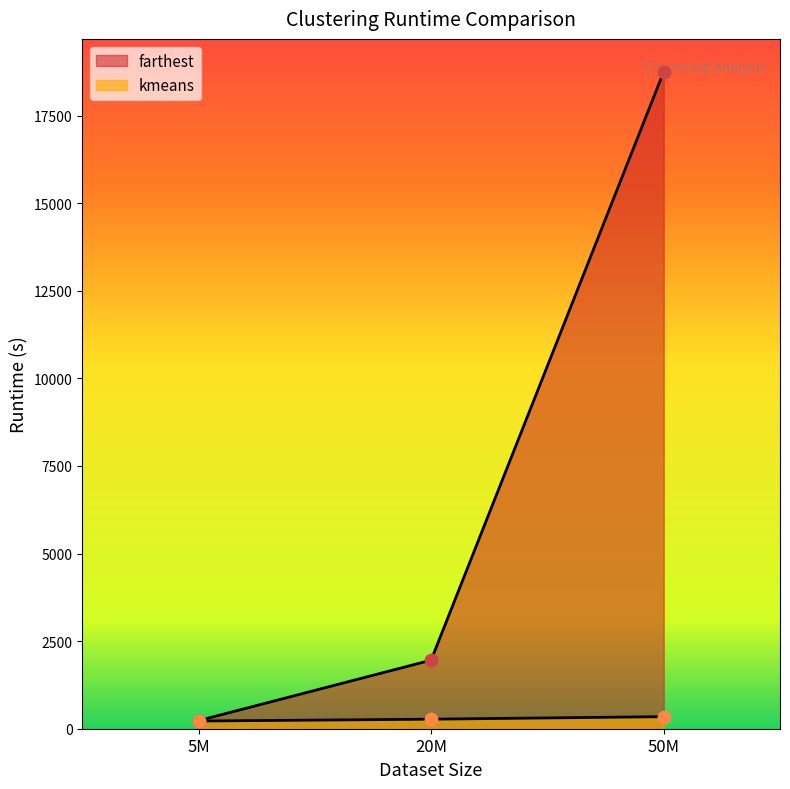

Is the value of farthest at 20M greater than the value of kmeans at 20M?

Yes